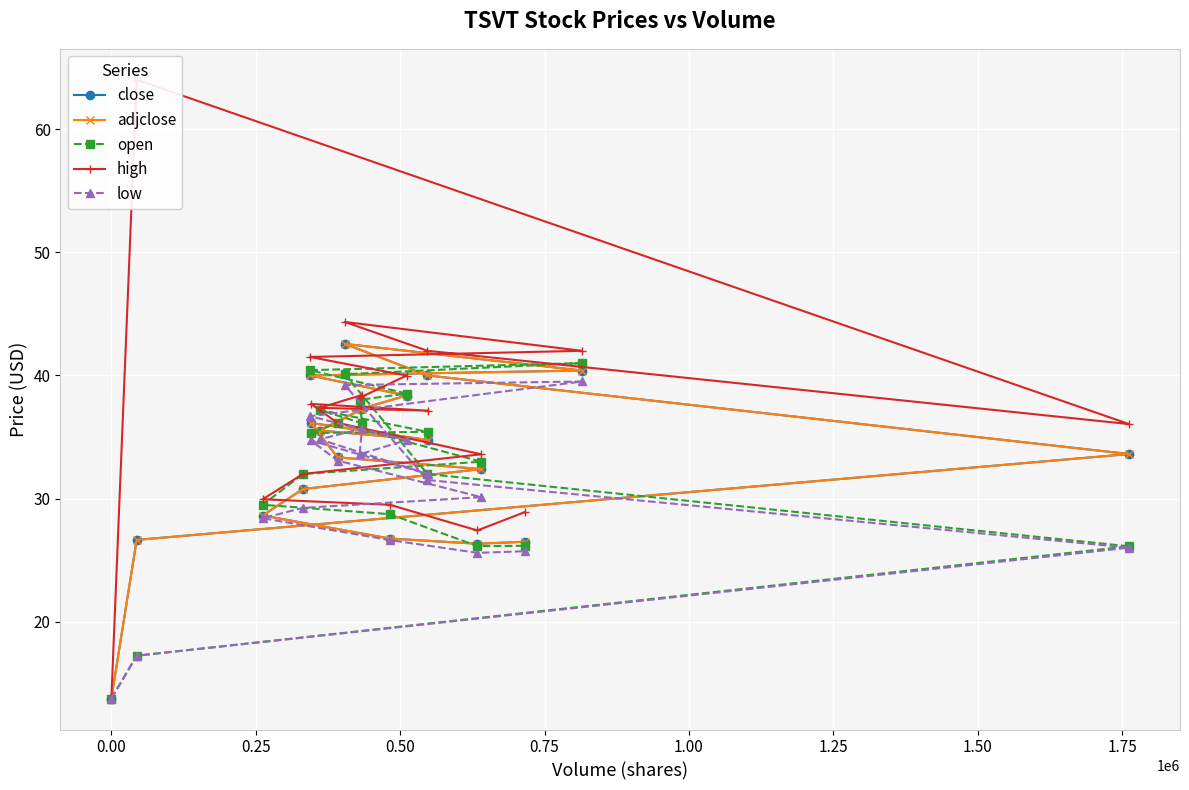

Which series has the largest range (max minus min)?

high